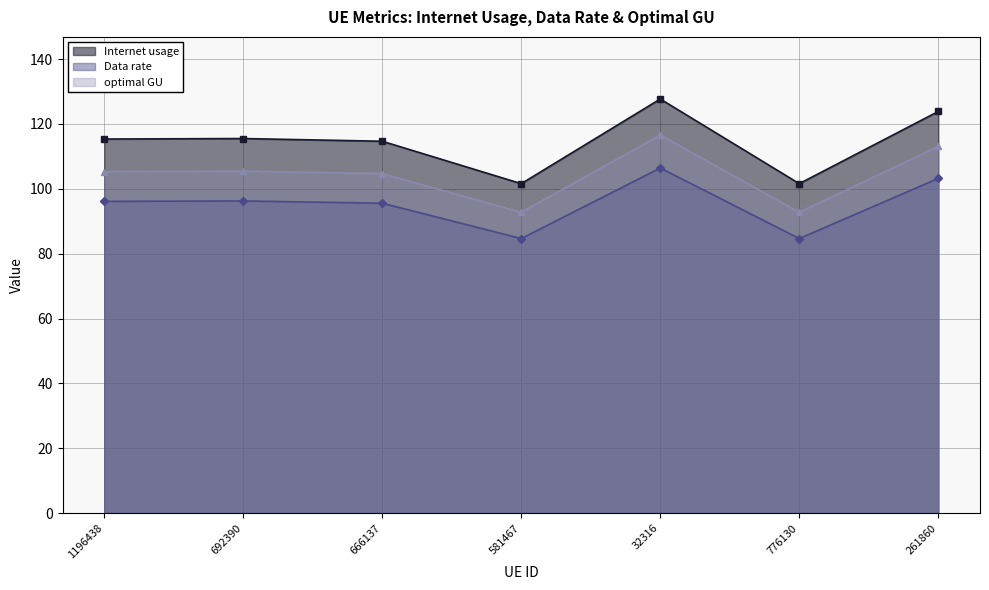

How many data points in Data rate are above 96?

4